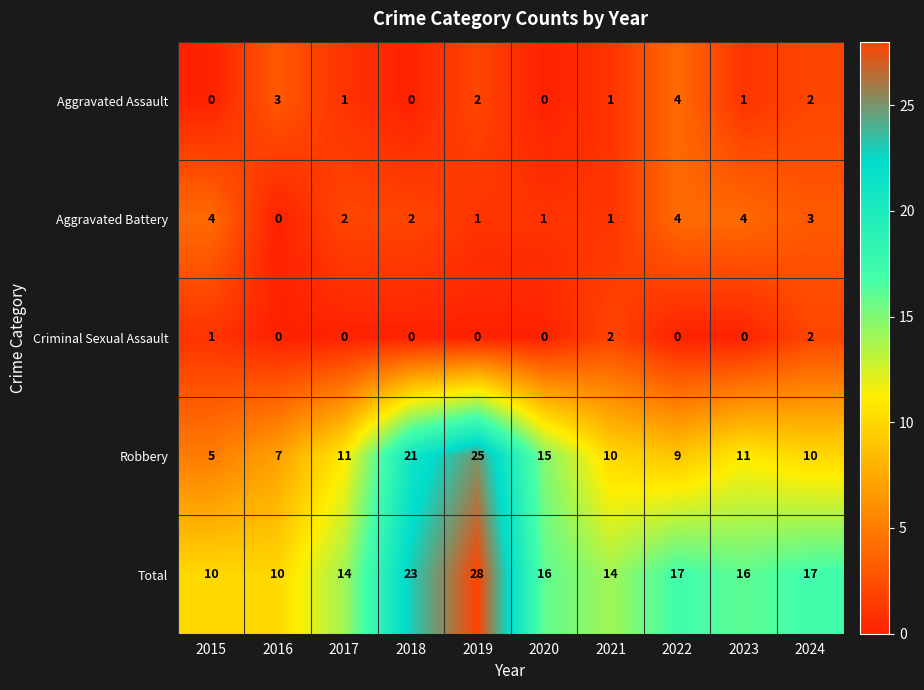

What is the sum of all Criminal Sexual Assault values?

5